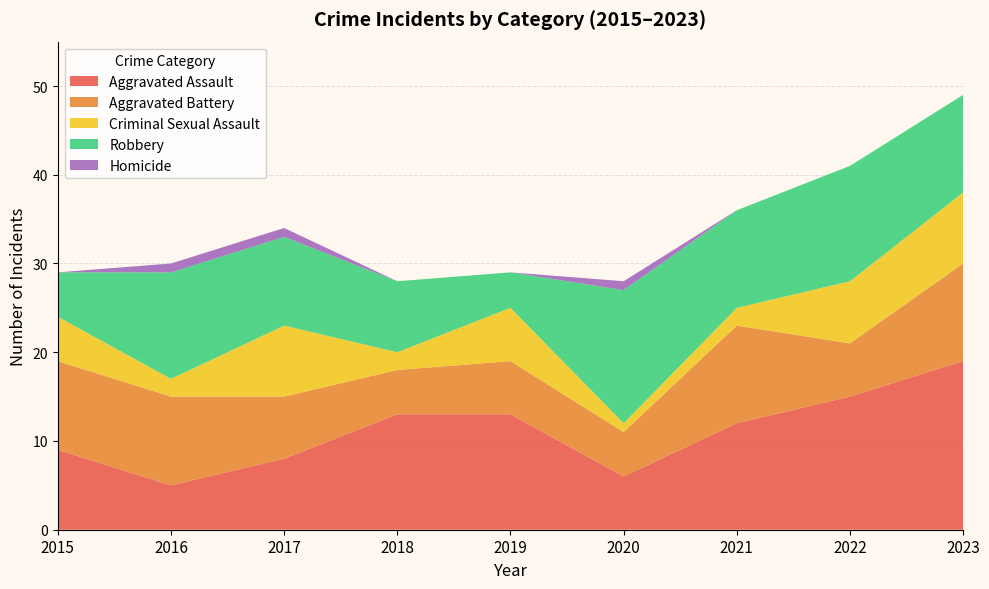

Reading left to right, extract all data points from this chart.

Aggravated Assault: 2015=9	2016=5	2017=8	2018=13	2019=13	2020=6	2021=12	2022=15	2023=19
Aggravated Battery: 2015=10	2016=10	2017=7	2018=5	2019=6	2020=5	2021=11	2022=6	2023=11
Criminal Sexual Assault: 2015=5	2016=2	2017=8	2018=2	2019=6	2020=1	2021=2	2022=7	2023=8
Robbery: 2015=5	2016=12	2017=10	2018=8	2019=4	2020=15	2021=11	2022=13	2023=11
Homicide: 2015=0	2016=1	2017=1	2018=0	2019=0	2020=1	2021=0	2022=0	2023=0